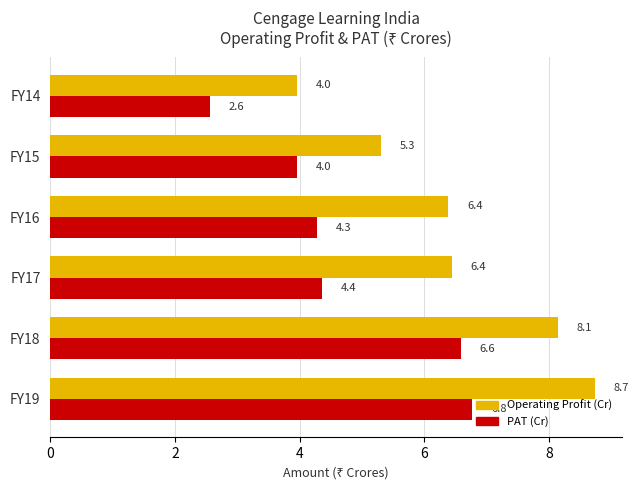

True or false: Operating Profit (Cr) has a value of 1.8 at FY18.

False